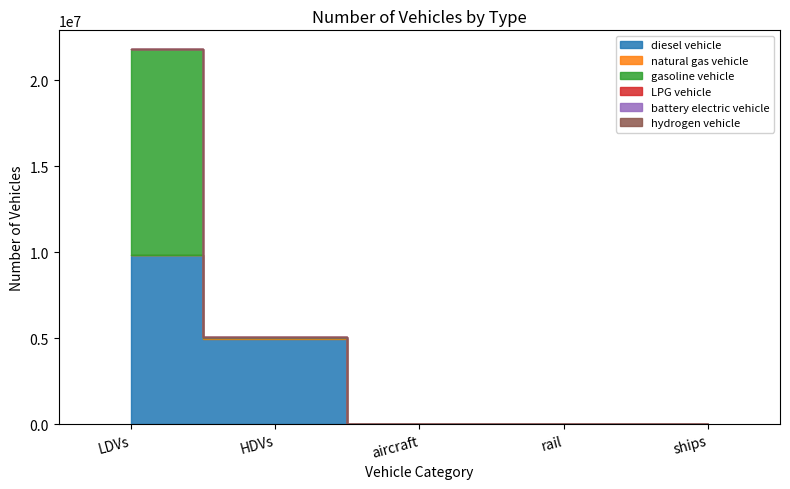

True or false: natural gas vehicle and gasoline vehicle cross at least once.

False